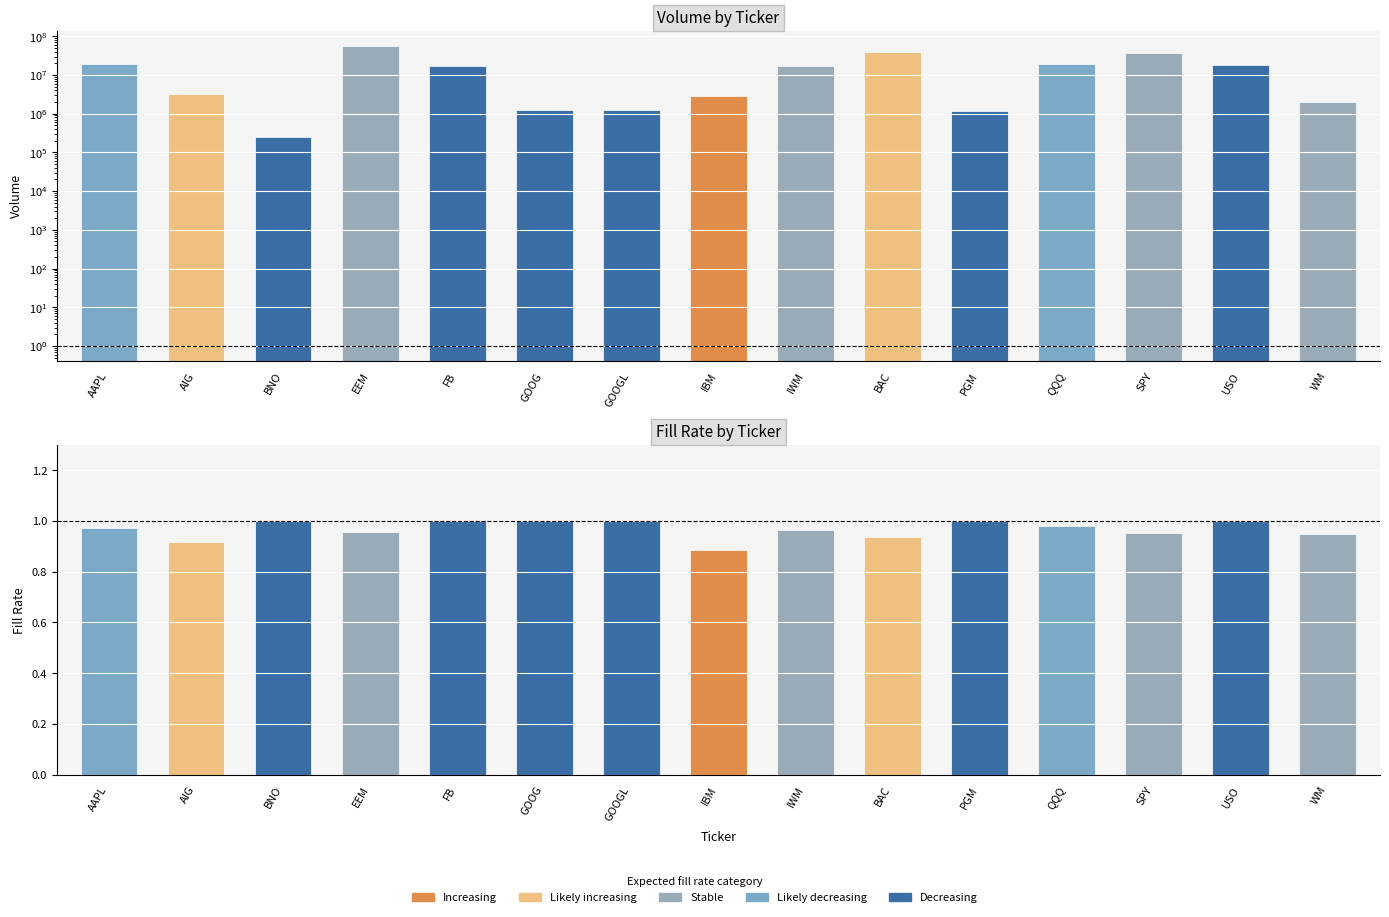

Is it true that Fill Rate (col_6) equals 1.0 at GOOGL?

True